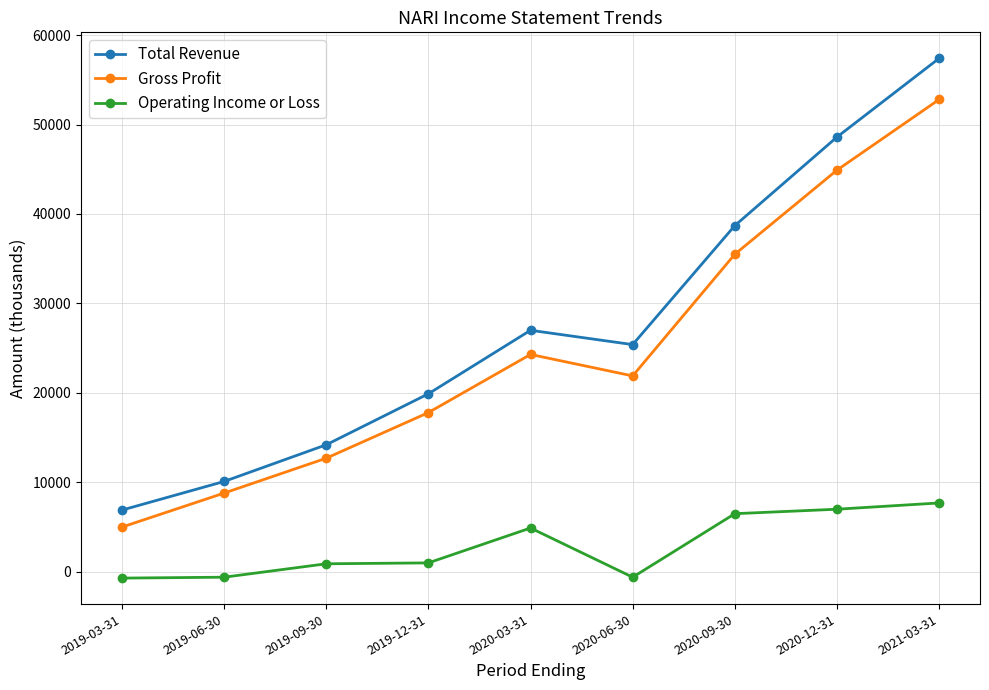

List the series in order of their peak value, highest first.

Total Revenue, Gross Profit, Operating Income or Loss